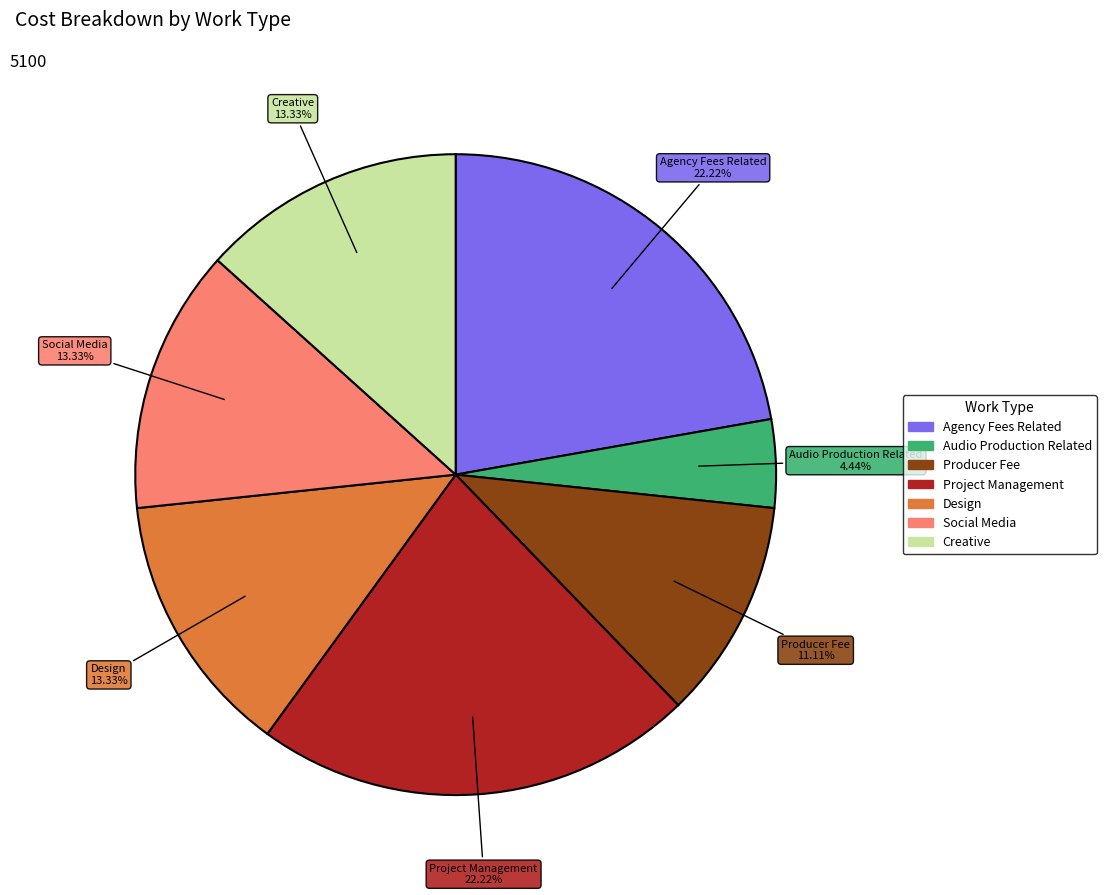

Is it true that Producer Fee is 2% of the pie?

False